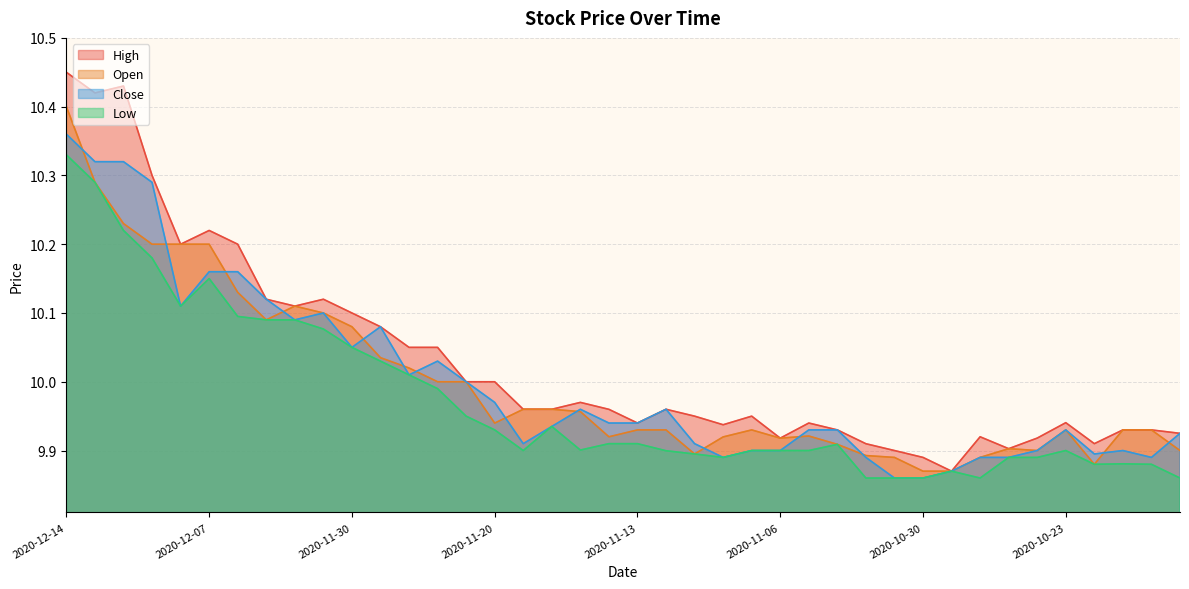

At which category is the sum across all series the highest?

2020-12-14